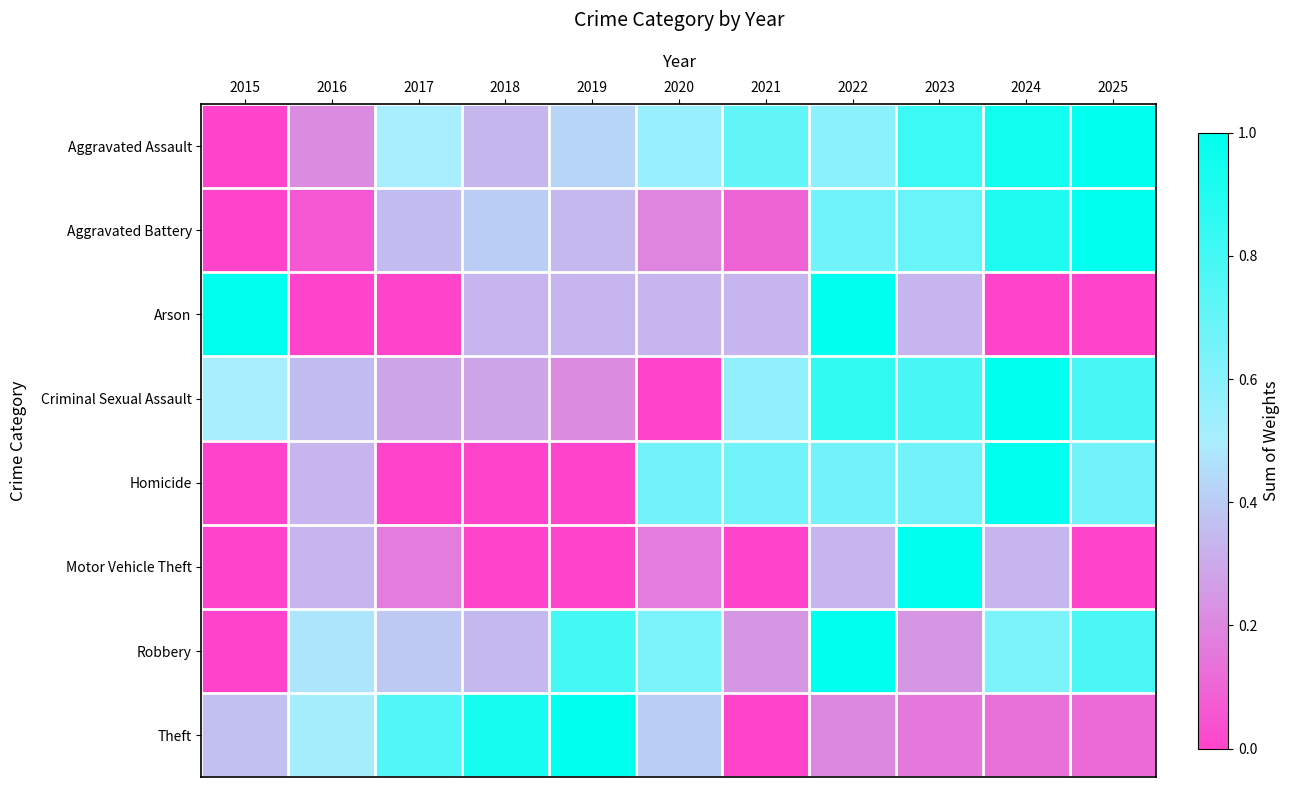

Reading left to right, extract all data points from this chart.

Aggravated Assault: 2015=0.0	2016=0.2	2017=0.5	2018=0.3	2019=0.4	2020=0.6	2021=0.7	2022=0.6	2023=0.8	2024=0.9	2025=1.0
Aggravated Battery: 2015=0.0	2016=0.1	2017=0.4	2018=0.4	2019=0.3	2020=0.2	2021=0.1	2022=0.7	2023=0.7	2024=0.9	2025=1.0
Arson: 2015=1.0	2016=0.0	2017=0.0	2018=0.3	2019=0.3	2020=0.3	2021=0.3	2022=1.0	2023=0.3	2024=0.0	2025=0.0
Criminal Sexual Assault: 2015=0.5	2016=0.4	2017=0.3	2018=0.3	2019=0.2	2020=0.0	2021=0.6	2022=0.9	2023=0.8	2024=1.0	2025=0.8
Homicide: 2015=0.0	2016=0.3	2017=0.0	2018=0.0	2019=0.0	2020=0.7	2021=0.7	2022=0.7	2023=0.7	2024=1.0	2025=0.7
Motor Vehicle Theft: 2015=0.0	2016=0.3	2017=0.2	2018=0.0	2019=0.0	2020=0.2	2021=0.0	2022=0.3	2023=1.0	2024=0.3	2025=0.0
Robbery: 2015=0.0	2016=0.5	2017=0.4	2018=0.3	2019=0.8	2020=0.6	2021=0.2	2022=1.0	2023=0.2	2024=0.6	2025=0.8
Theft: 2015=0.4	2016=0.5	2017=0.8	2018=0.9	2019=1.0	2020=0.4	2021=0.0	2022=0.2	2023=0.2	2024=0.1	2025=0.1